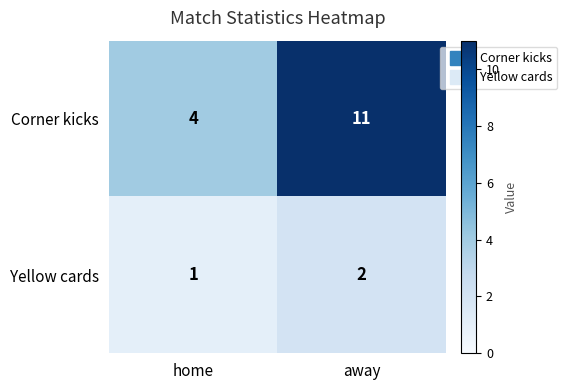

Which series has the widest spread of values?

Corner kicks